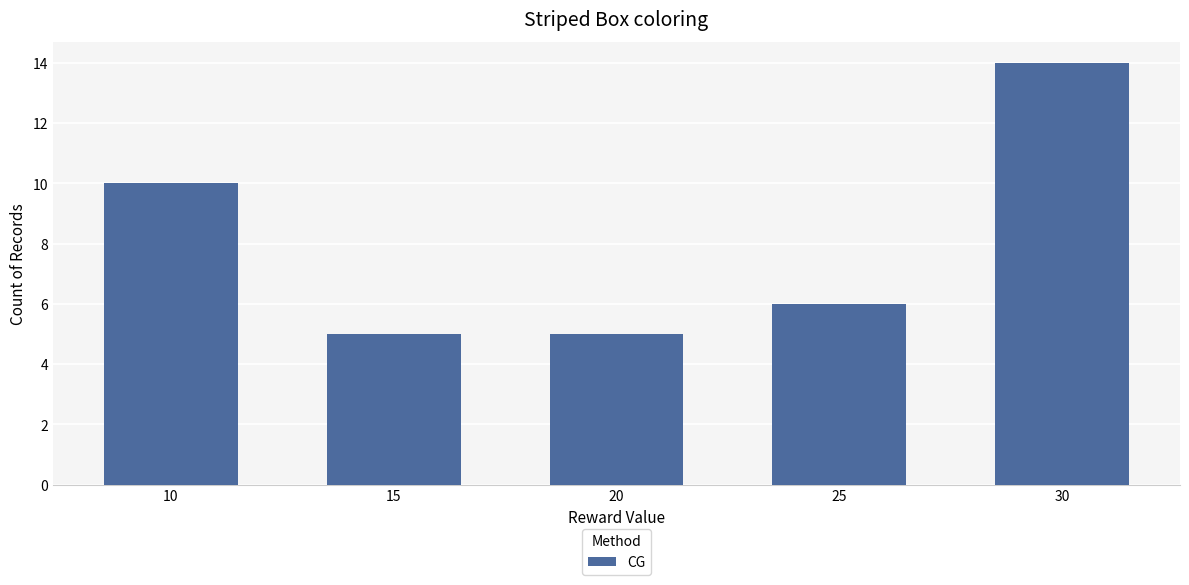

What is the difference between the second highest and minimum values?

5